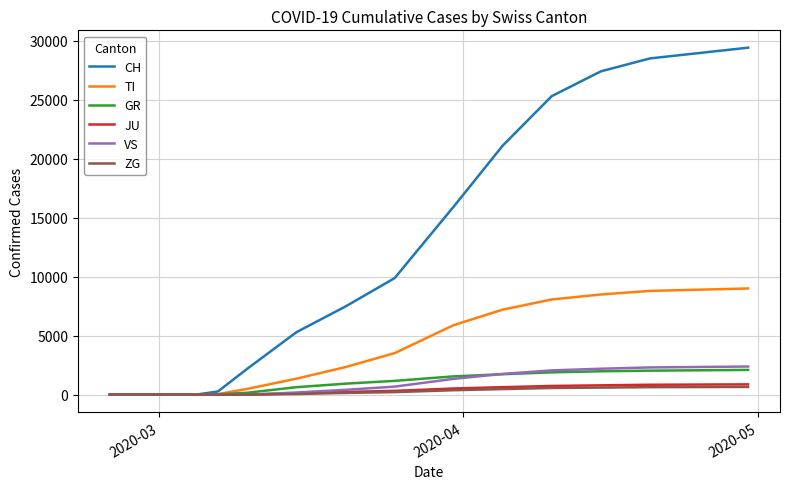

Which series has the largest total across all categories?

CH